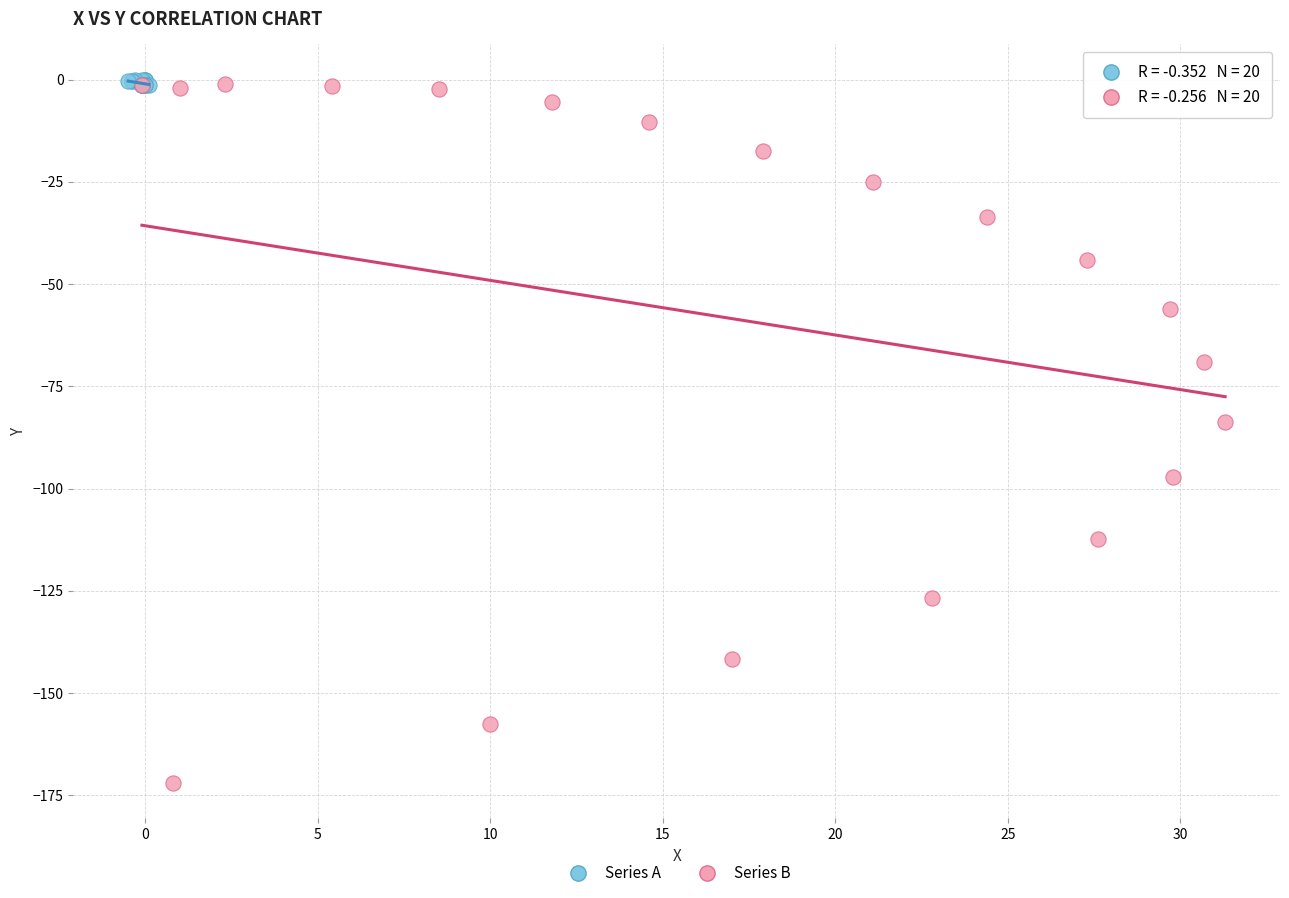

Which series reaches the minimum Y coordinate?

Series B